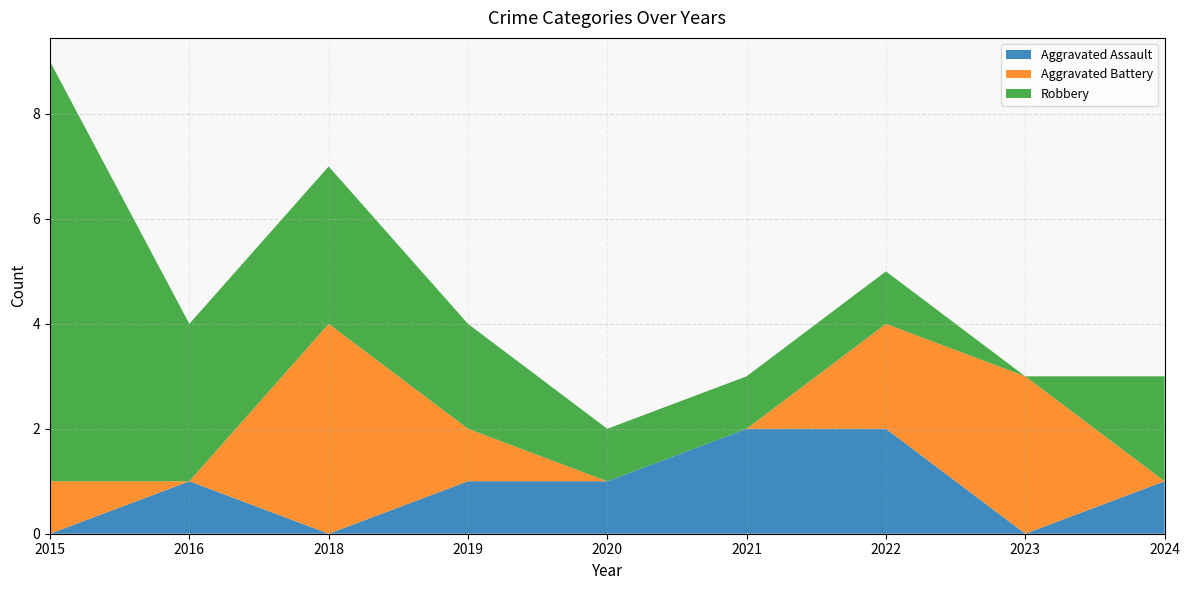

Reading left to right, extract all data points from this chart.

Aggravated Assault: 2015=0	2016=1	2018=0	2019=1	2020=1	2021=2	2022=2	2023=0	2024=1
Aggravated Battery: 2015=1	2016=0	2018=4	2019=1	2020=0	2021=0	2022=2	2023=3	2024=0
Robbery: 2015=8	2016=3	2018=3	2019=2	2020=1	2021=1	2022=1	2023=0	2024=2